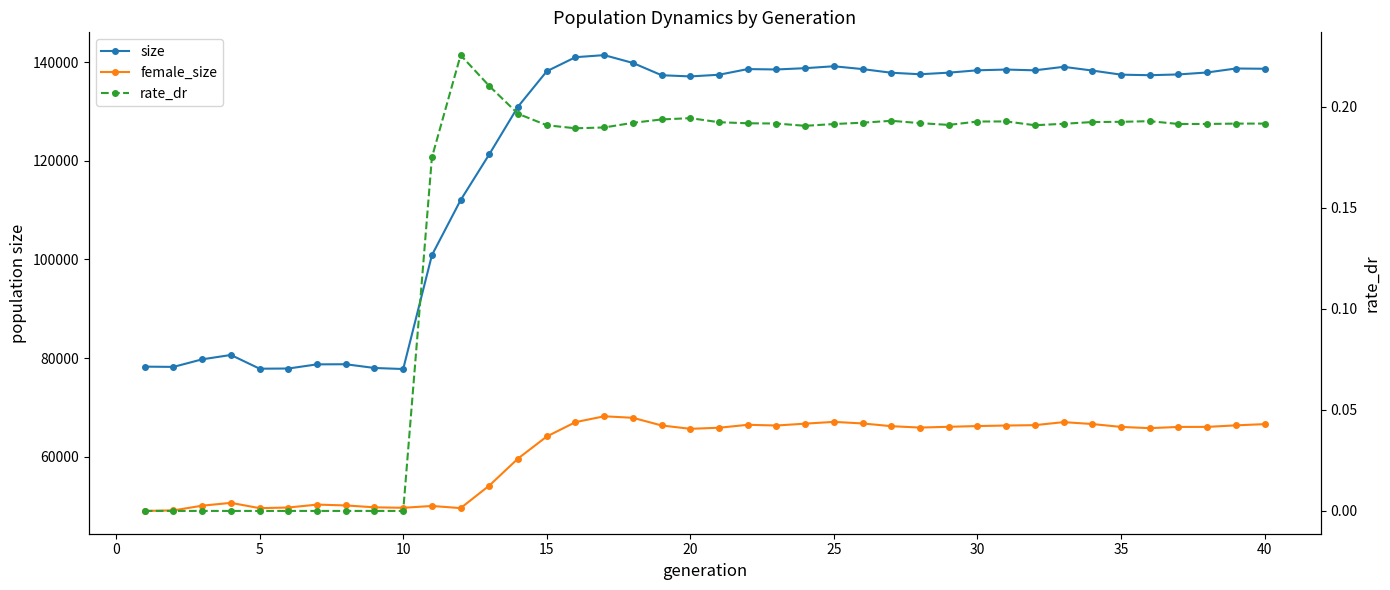

Count the number of categories in the chart.

40